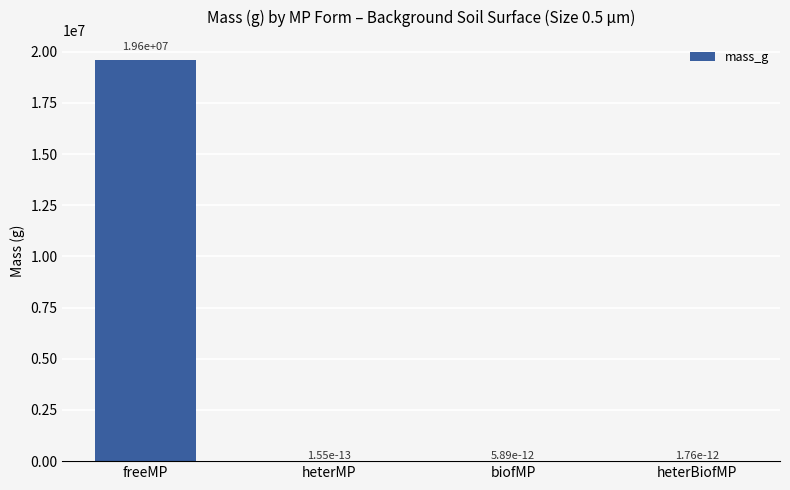

Which category has the highest value across all series?

freeMP